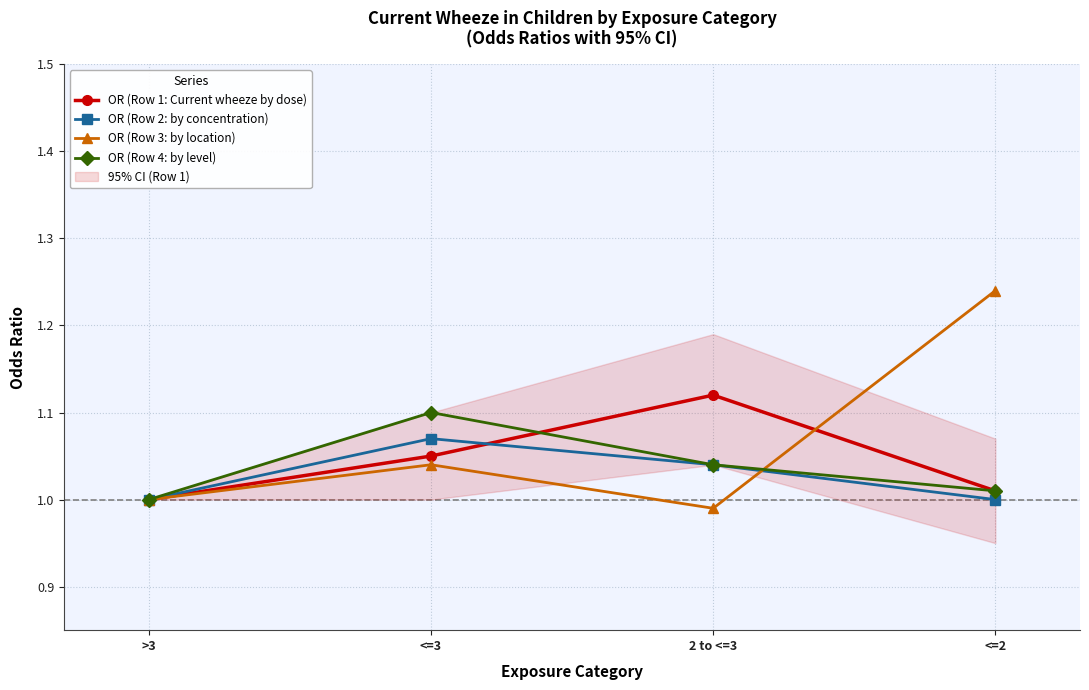

Reading right to left, what are all the values shown in this chart?

OR (Row 1: Current wheeze by dose): 1.0	1.1	1.1	1.0
OR (Row 2: by concentration): 1.0	1.0	1.1	1.0
OR (Row 3: by location): 1.2	1.0	1.0	1.0
OR (Row 4: by level): 1.0	1.0	1.1	1.0